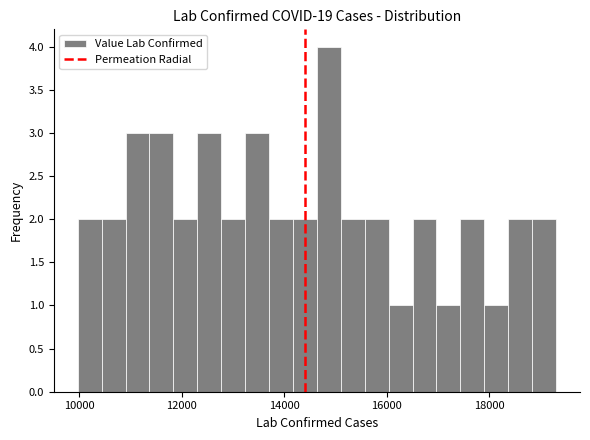

Around what value on the x-axis is the tallest bar? Give the approximate position of its centre, as read against the axis.

14800